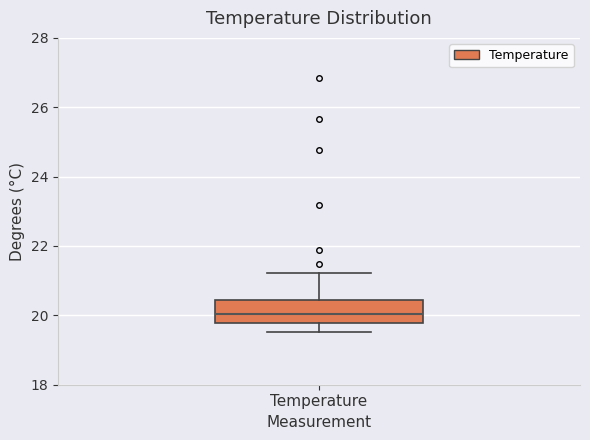

Transcribe this box plot: give where the median line is, the range the box spans, and where the two whiskers end, as read against the y-axis. The values are not printed on the chart, so give them approximately, as read against the axis.

median 20.0, box 19.8 to 20.4, whiskers 19.6 to 21.2